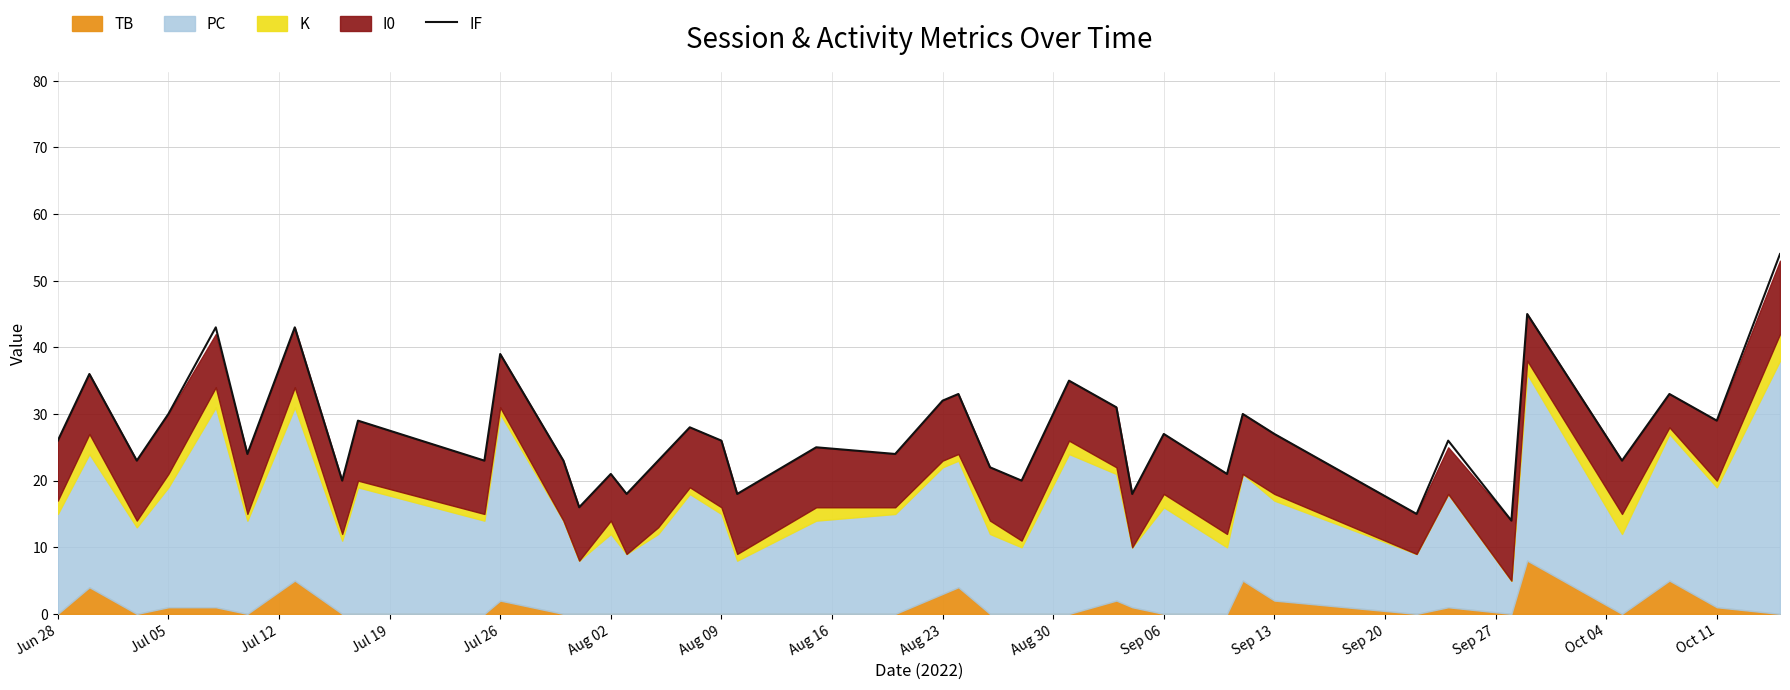

What is the lowest value of the IF series?

14